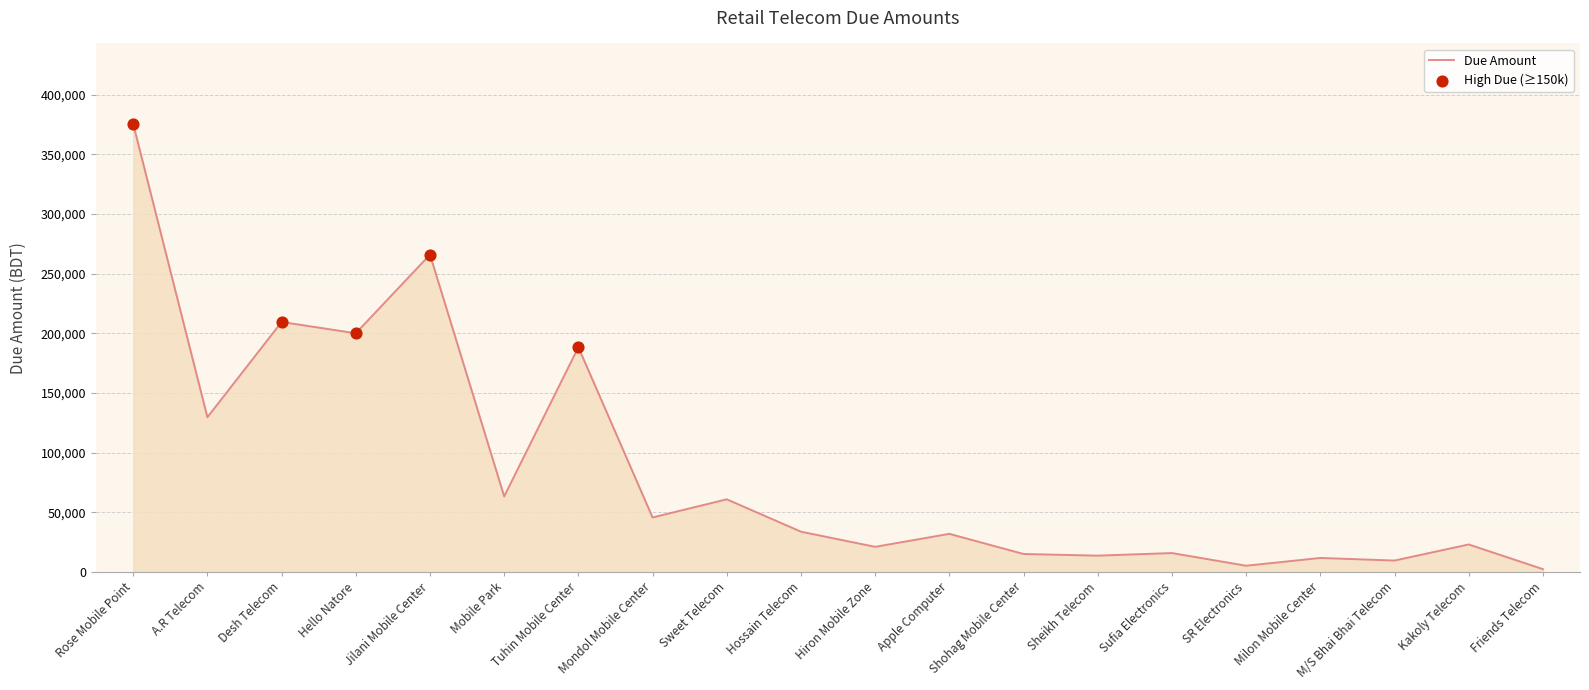

What is the change in value from A.R Telecom to Sheikh Telecom?

-115993